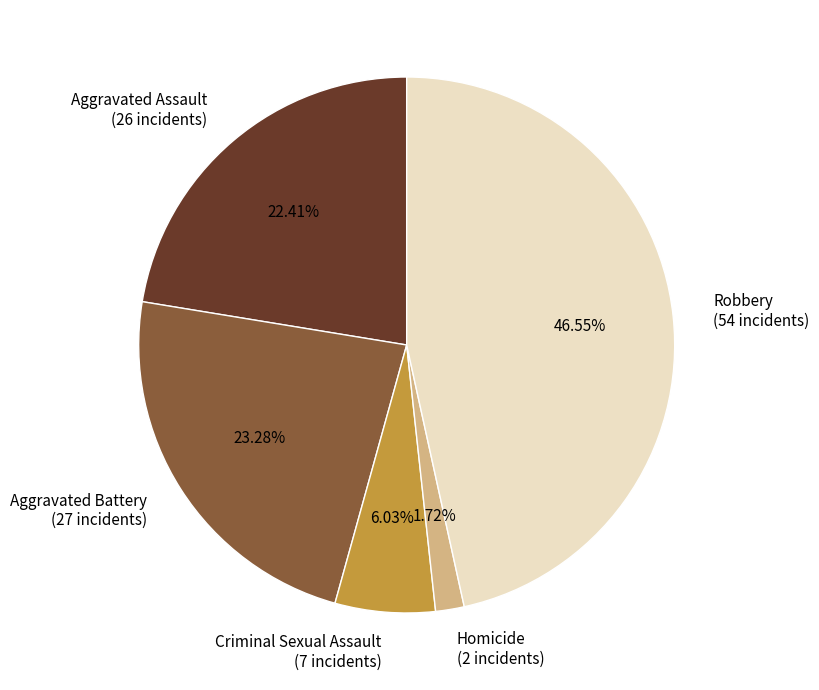

Which category has the smallest portion of the pie?

Homicide